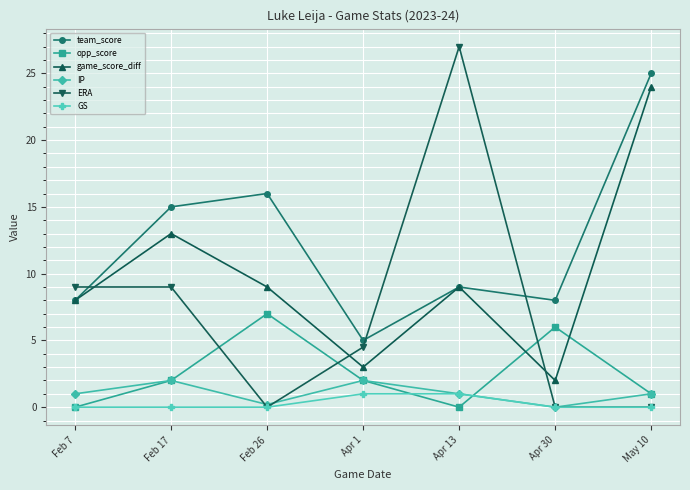

What position from the left is Apr 30?

6